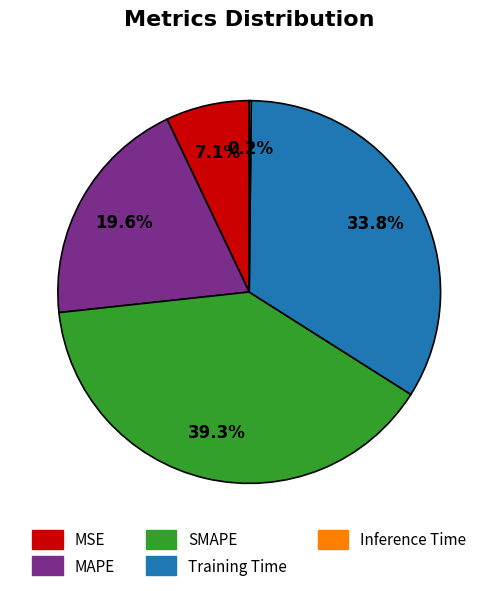

Is the sum of Training Time and SMAPE greater than half?

Yes